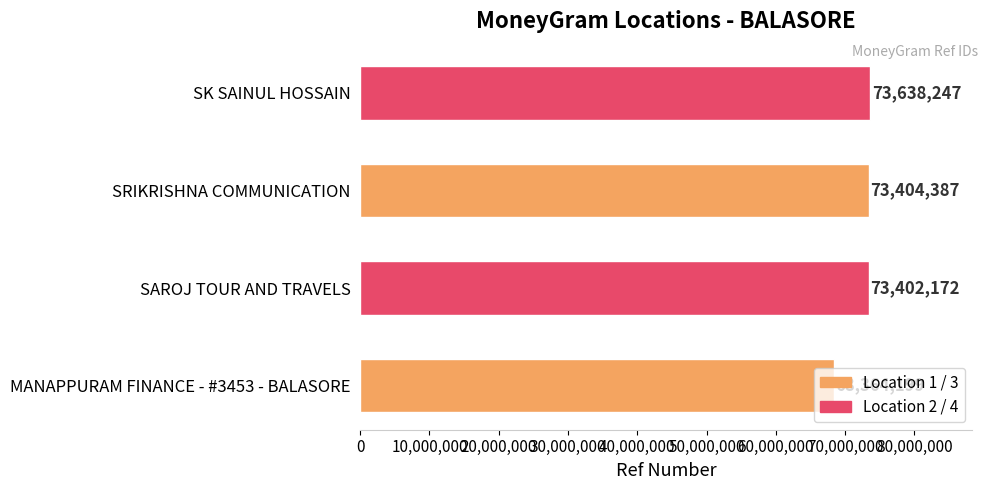

What is the change in value from SAROJ TOUR AND TRAVELS to SRIKRISHNA COMMUNICATION?

+2215